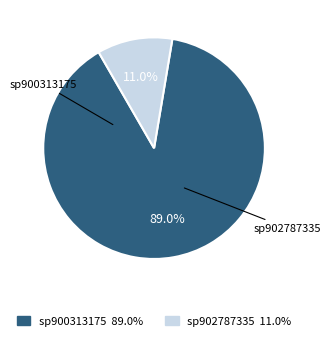

Is there a majority slice in this chart?

Yes